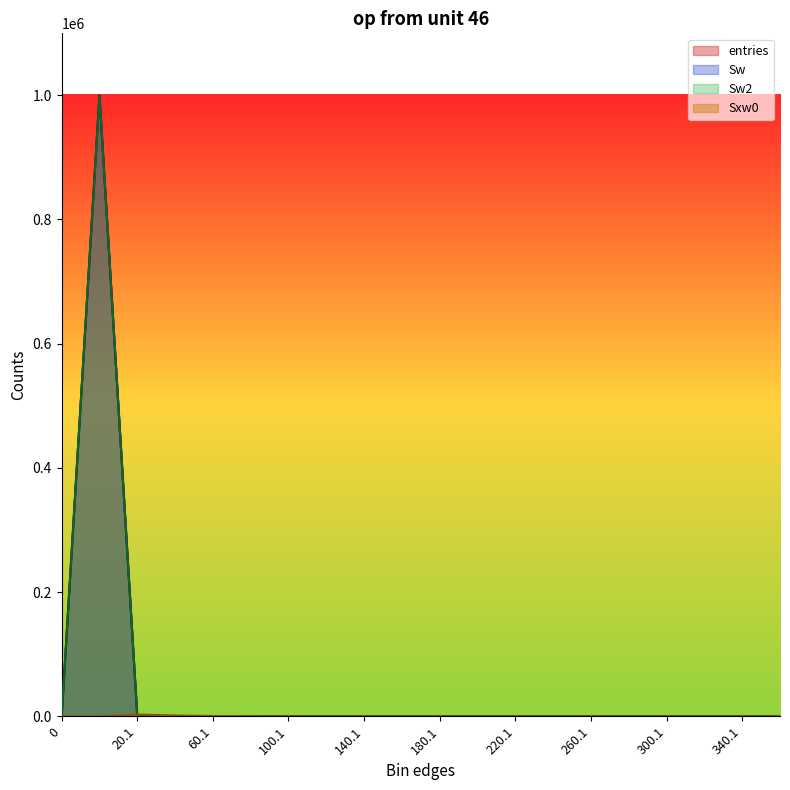

Which series has the largest range (max minus min)?

entries